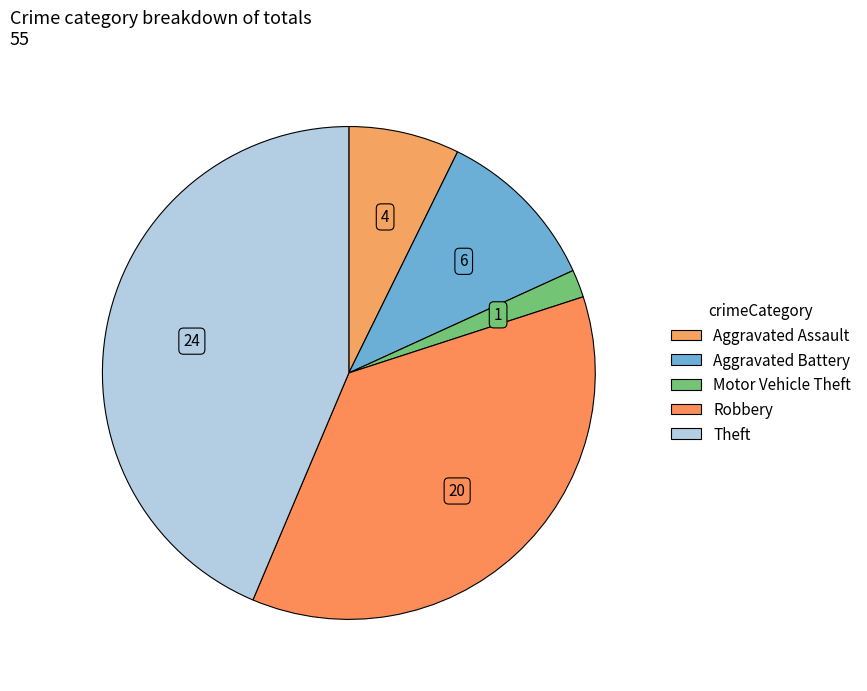

How many segments does this pie chart have?

5